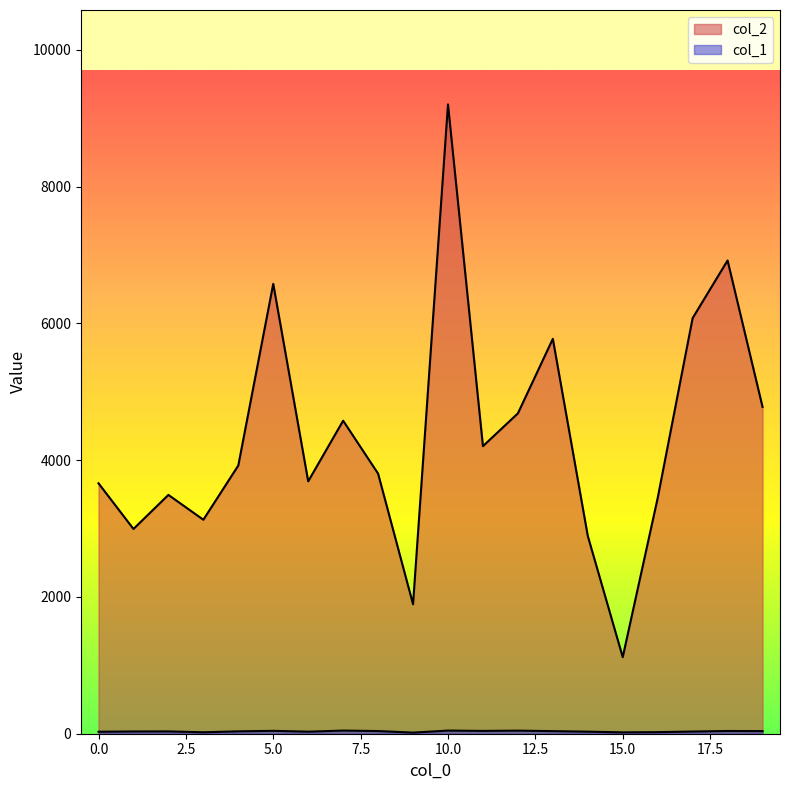

Reading left to right, extract all data points from this chart.

col_2: 3662	2994	3492	3129	3922	6578	3691	4577	3803	1893	9202	4205	4684	5774	2892	1120	3446	6077	6920	4779
col_1: 29	33	34	21	35	42	30	46	39	16	46	41	45	38	30	20	23	32	40	38